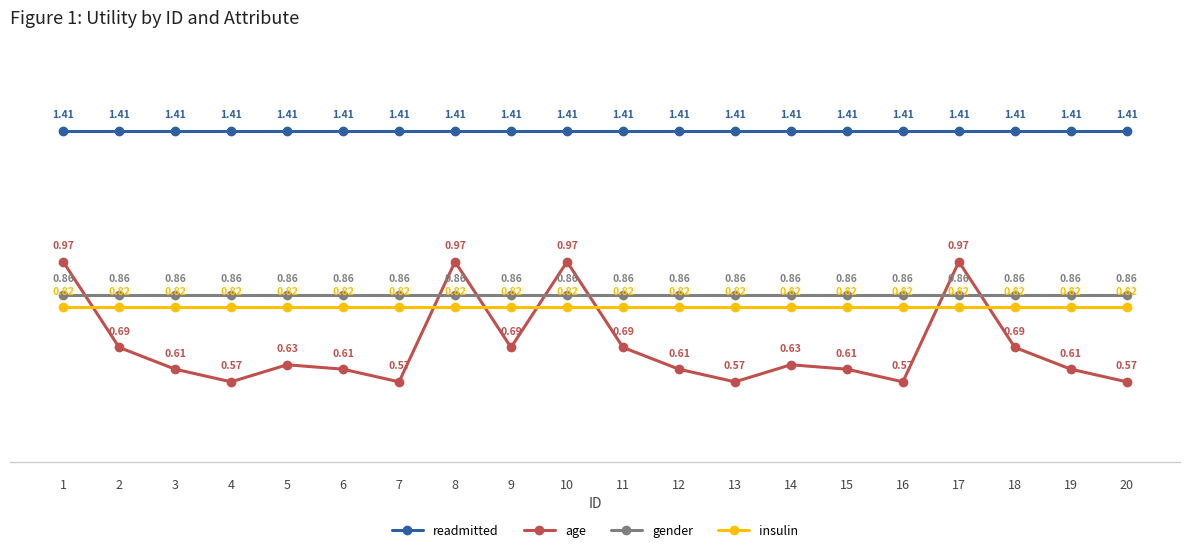

How many lines are shown in the chart?

4